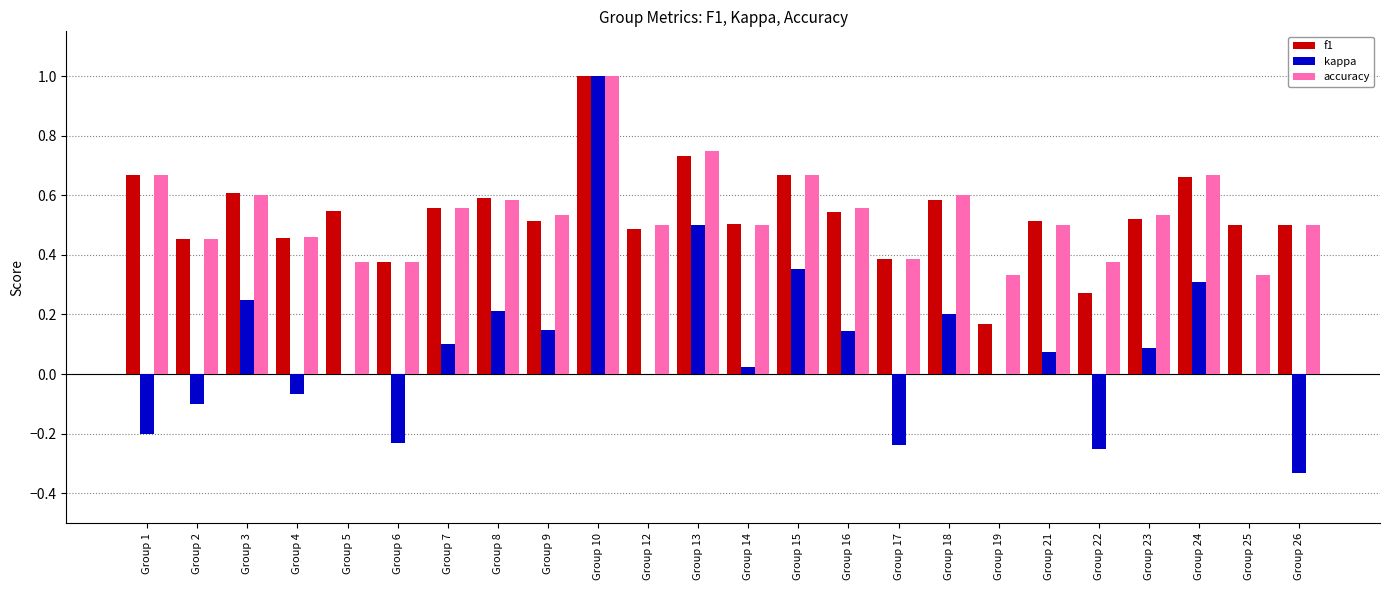

The value of f1 at Group 3 is 0.6. True or false?

True